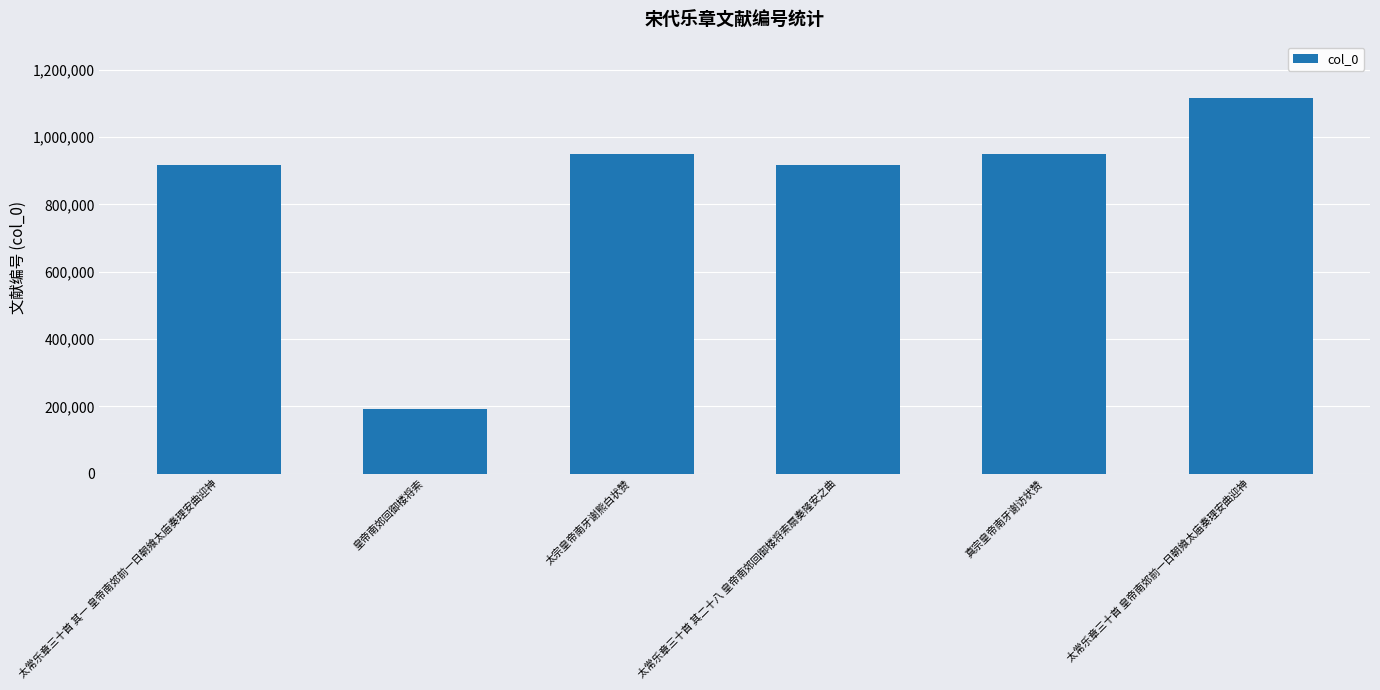

What is the average value?

840635